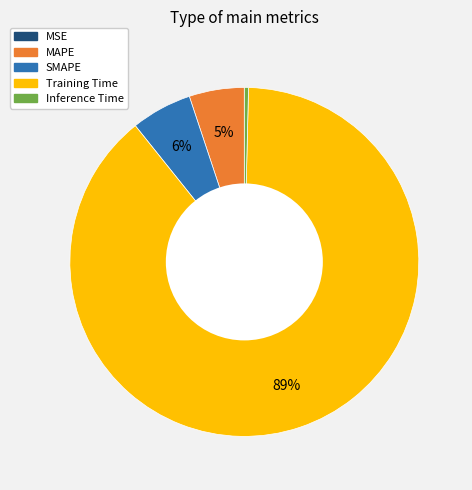

Combined, do MAPE and SMAPE account for over 50%?

No